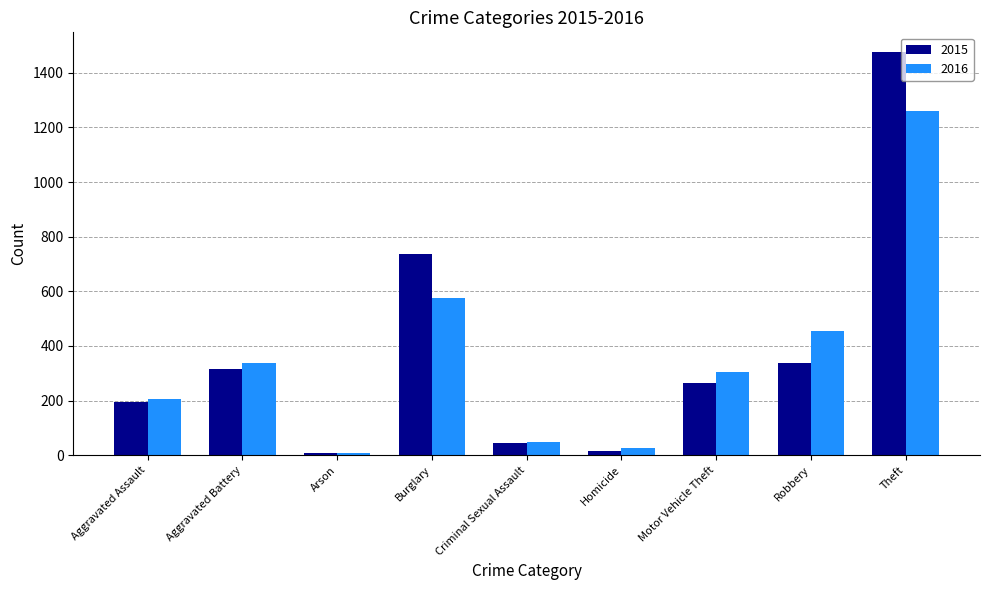

What is the value of the 2016 bar at the 4th from the left?

576